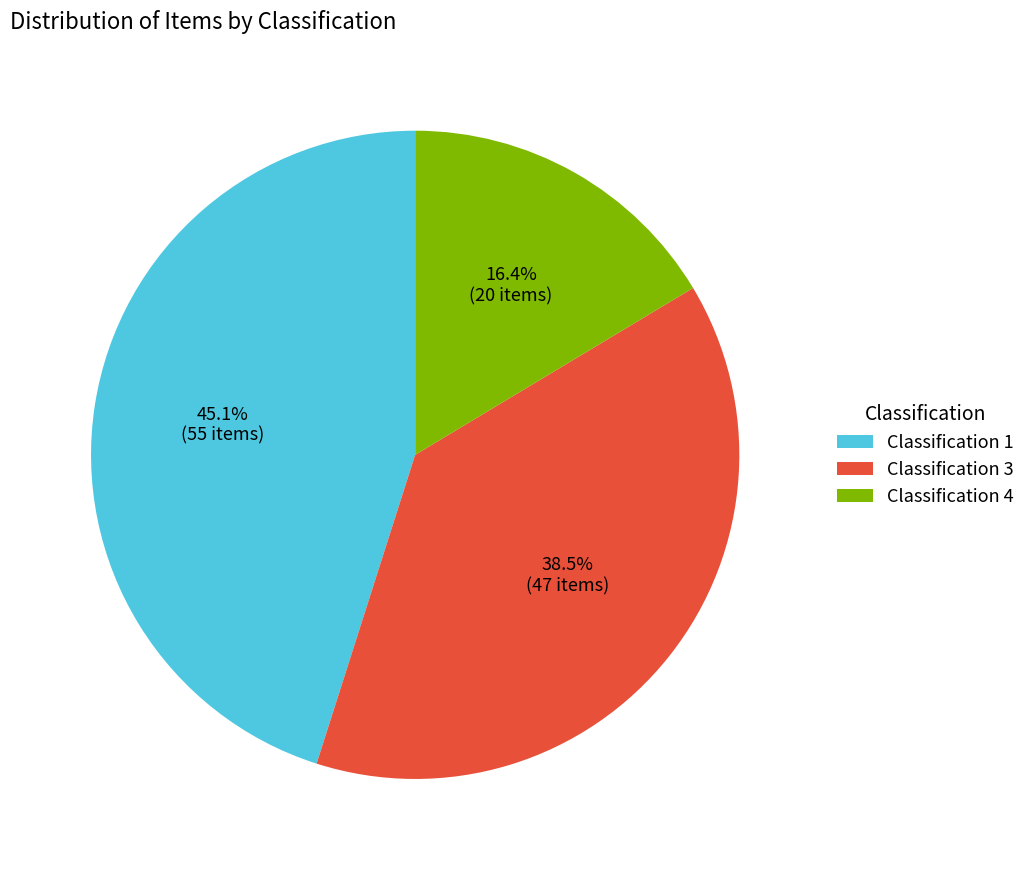

Does any single category account for the majority?

No